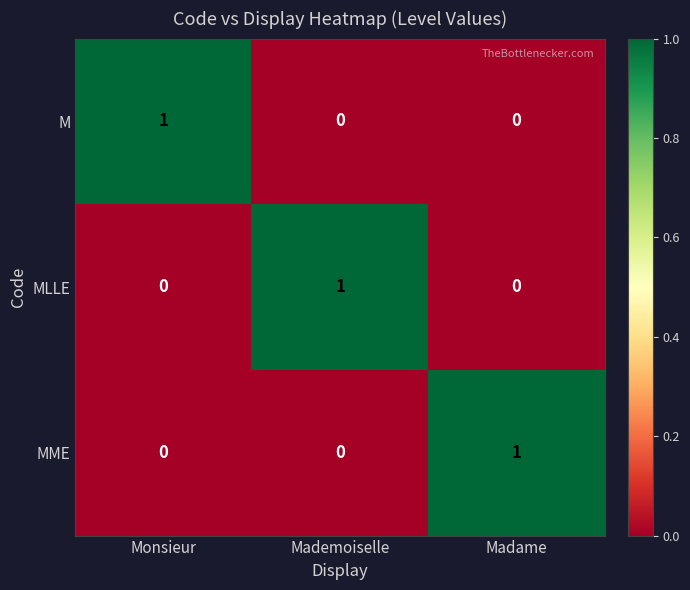

Which category has the highest value in the MLLE series?

Mademoiselle